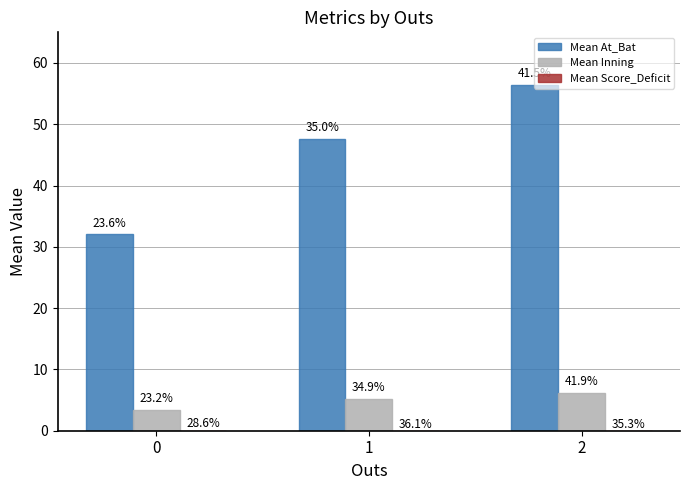

How many values in the Mean At_Bat series exceed 47?

2